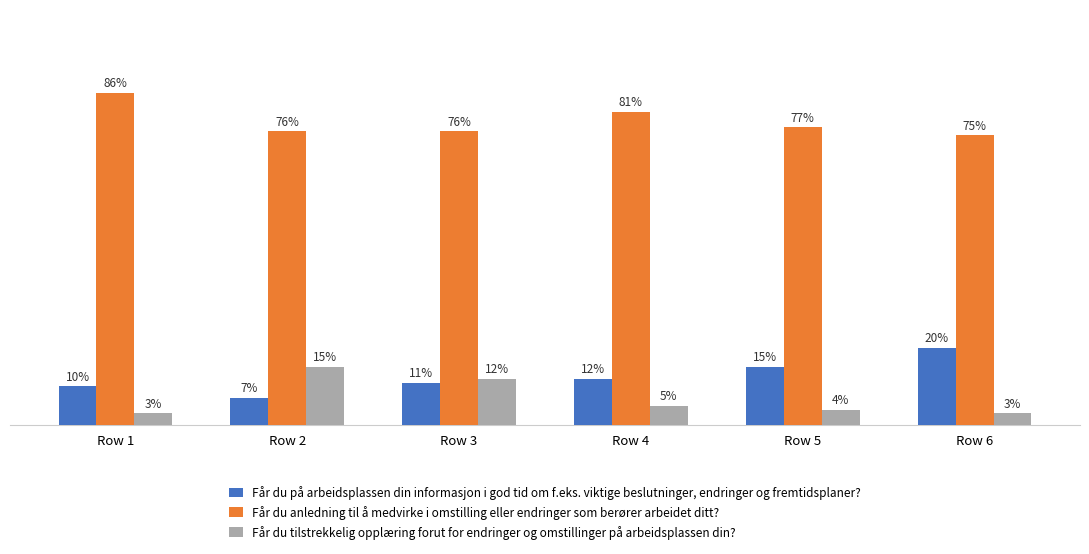

At Row 3, list the series in order from largest to smallest.

Får du anledning til å medvirke i omstilling eller endringer som berører arbeidet ditt?, Får du tilstrekkelig opplæring forut for endringer og omstillinger på arbeidsplassen din?, Får du på arbeidsplassen din informasjon i god tid om f.eks. viktige beslutninger, endringer og fremtidsplaner?